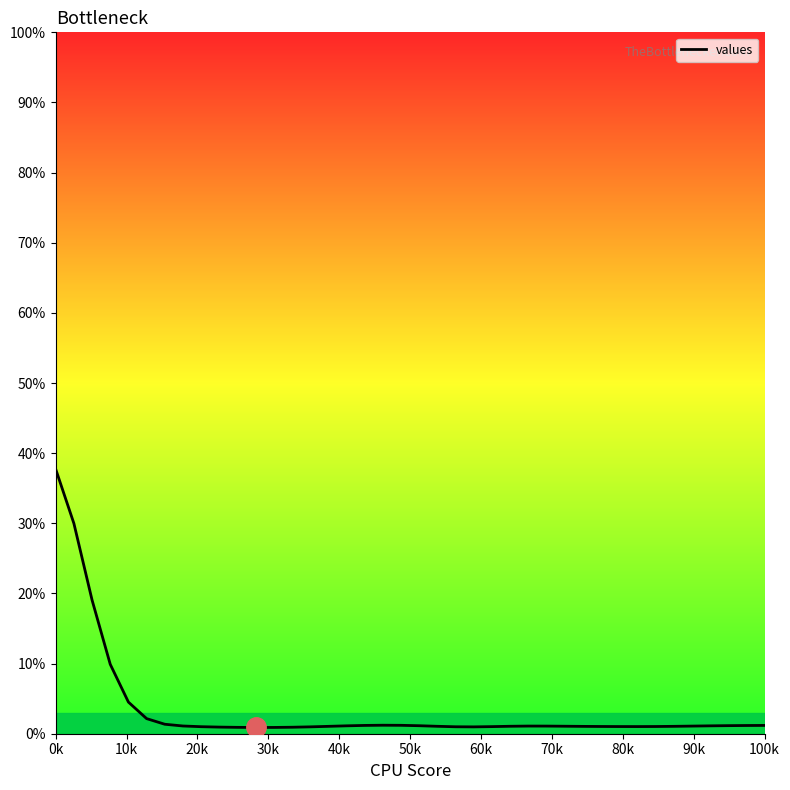

What is the difference between the maximum and minimum values?

36.8